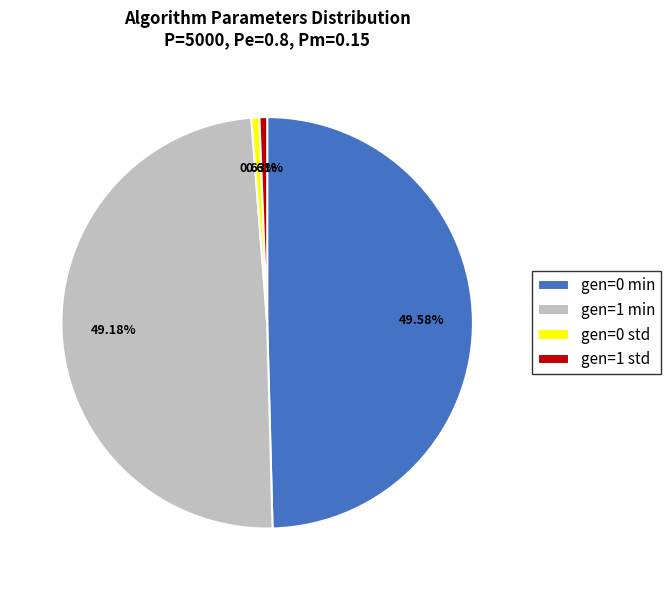

To the nearest percent, what percentage of the pie is gen=0 std?

1%